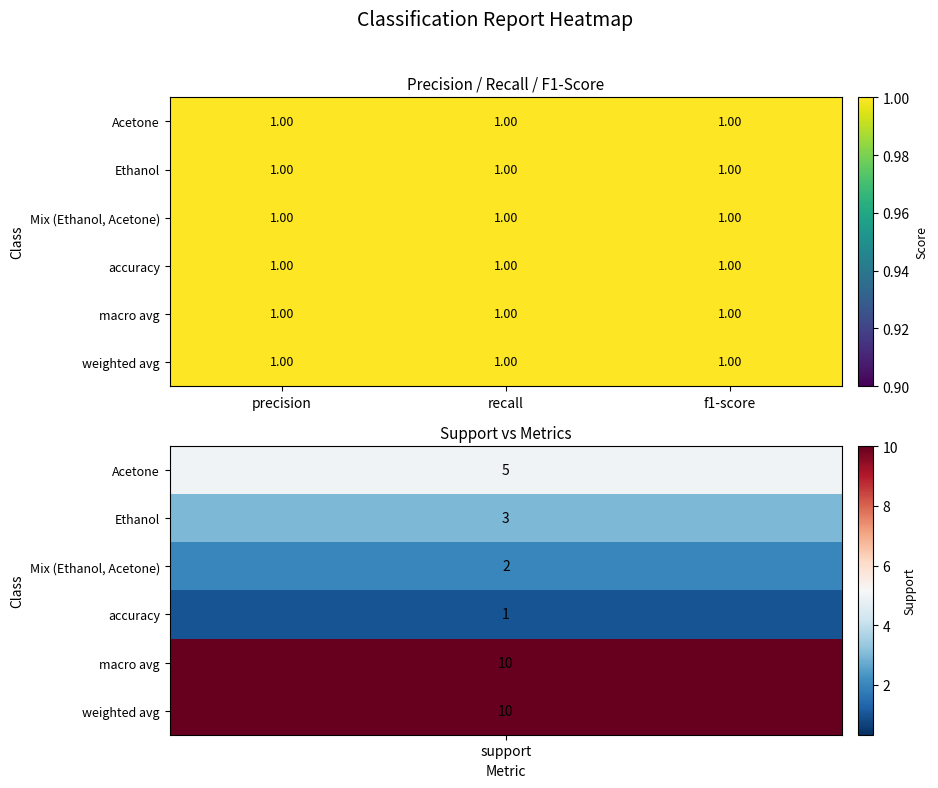

Which series has the largest range (max minus min)?

macro avg